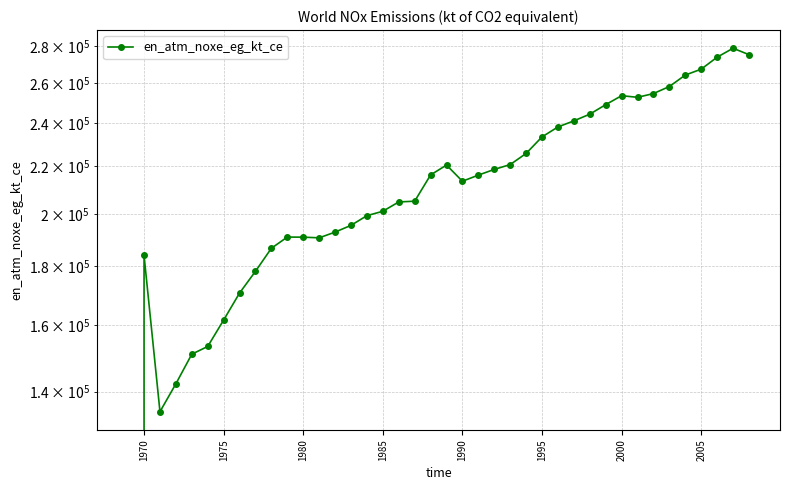

How many values are below 216203?

20